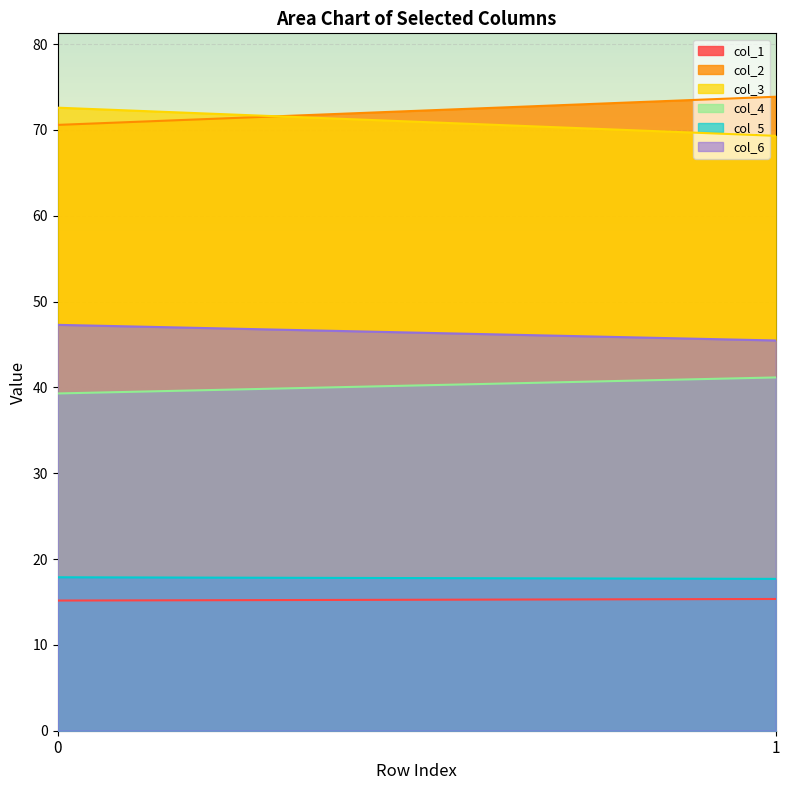

What is the value of the col_3 point at the 2nd from the left?

69.3